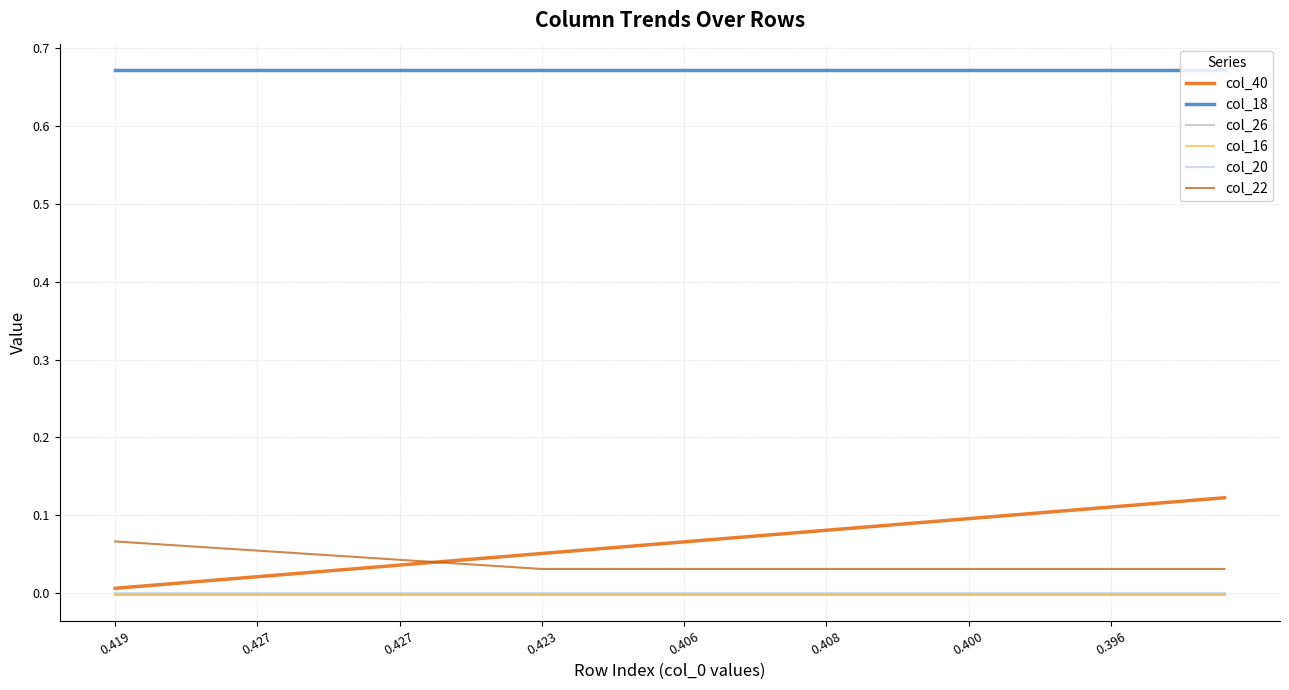

True or false: col_26 and col_40 intersect in this chart.

False